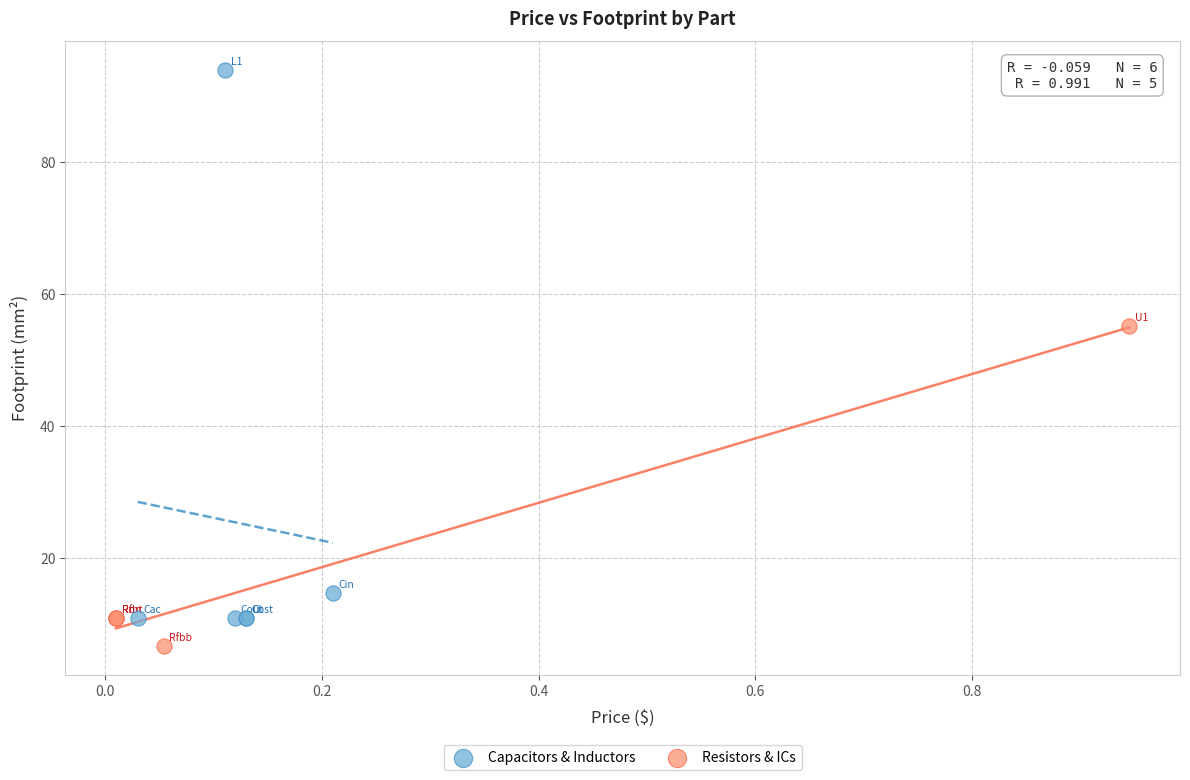

Which series contains the lowest Y value?

Resistors & ICs